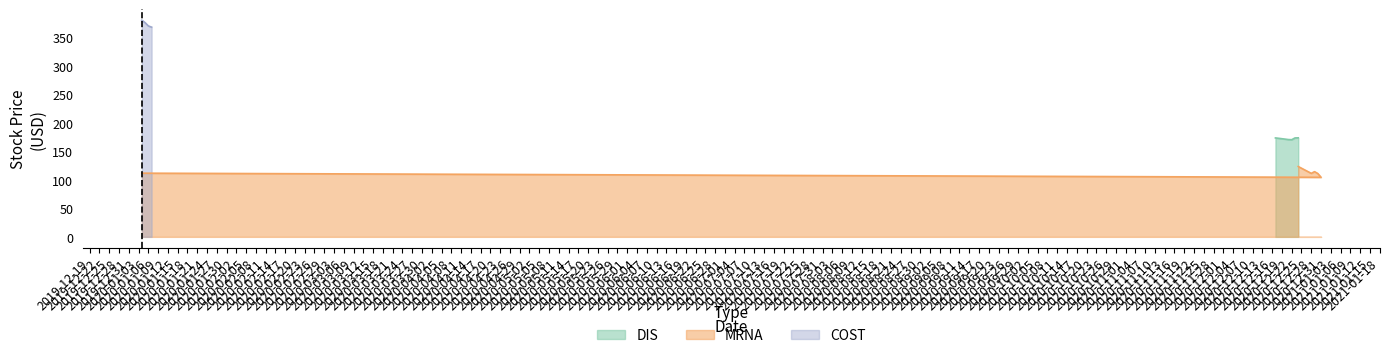

What is the difference between the highest and lowest values at 2020-12-29?

258.3